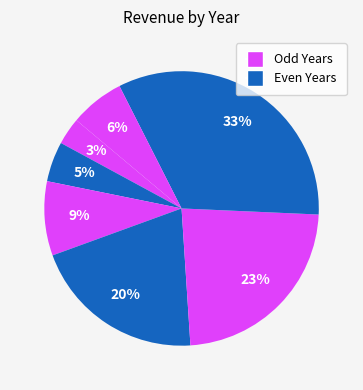

Does any single category account for the majority?

No